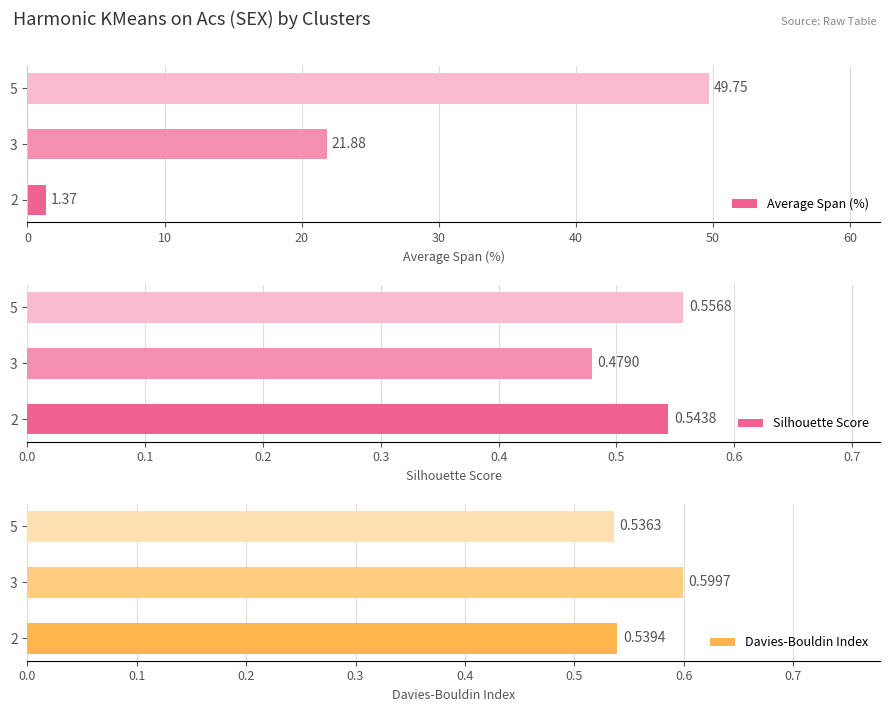

List the series in order of their peak value, lowest first.

Silhouette Score, Davies-Bouldin Index, Average Span (%)